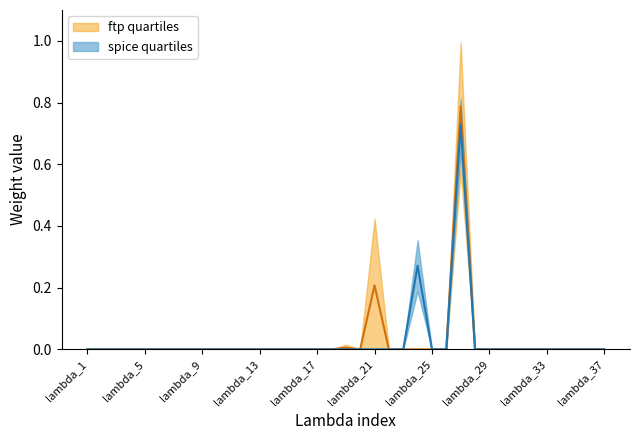

Does the chart display data point markers on the line(s)?

No